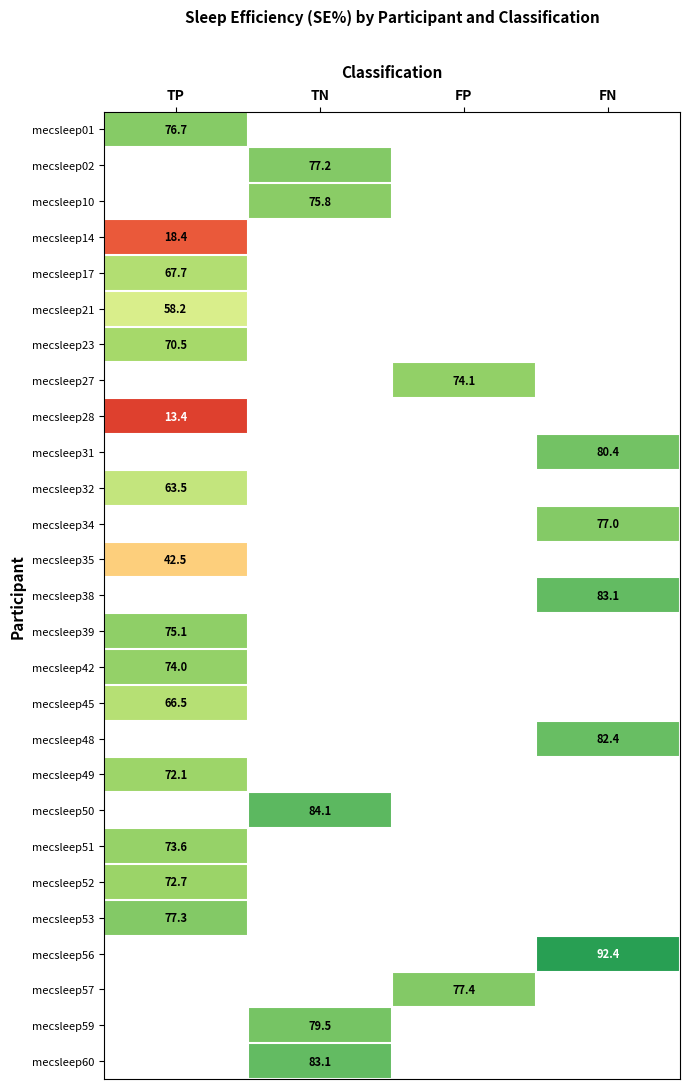

Is the value of mecsleep52 at TP greater than the value of mecsleep14 at TP?

Yes